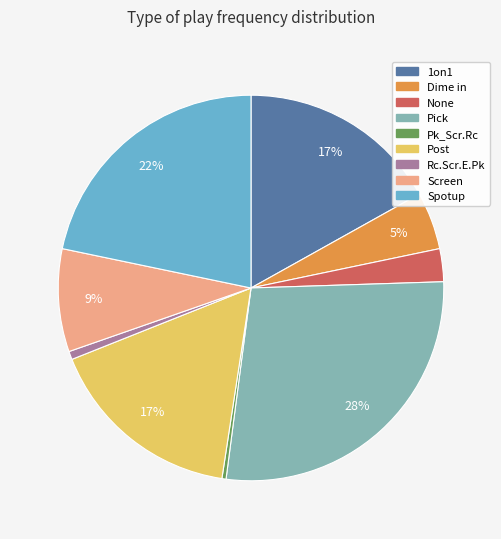

Which slice is the largest?

Pick